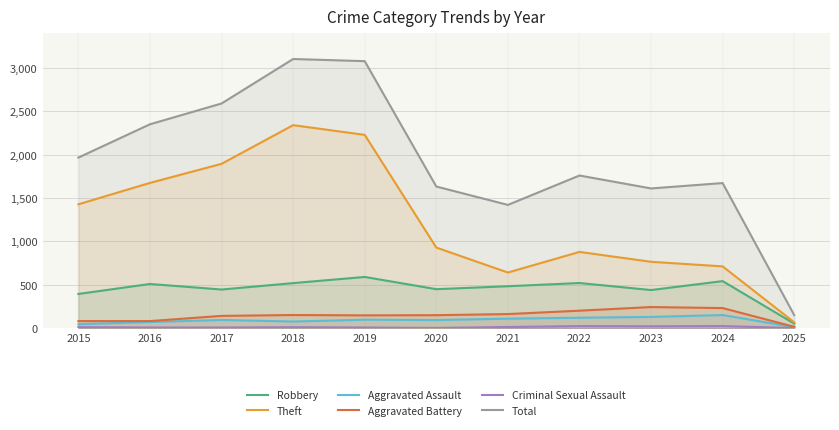

Reading left to right, extract all data points from this chart.

Robbery: 395	510	446	520	591	450	484	521	440	543	53
Theft: 1429	1676	1896	2342	2230	930	642	880	766	713	68
Aggravated Assault: 46	71	95	77	98	94	110	121	130	152	12
Aggravated Battery: 82	82	142	152	148	150	163	202	244	232	16
Criminal Sexual Assault: 12	8	8	11	8	3	14	24	22	24	2
Total: 1968	2352	2592	3105	3080	1634	1422	1761	1612	1674	151